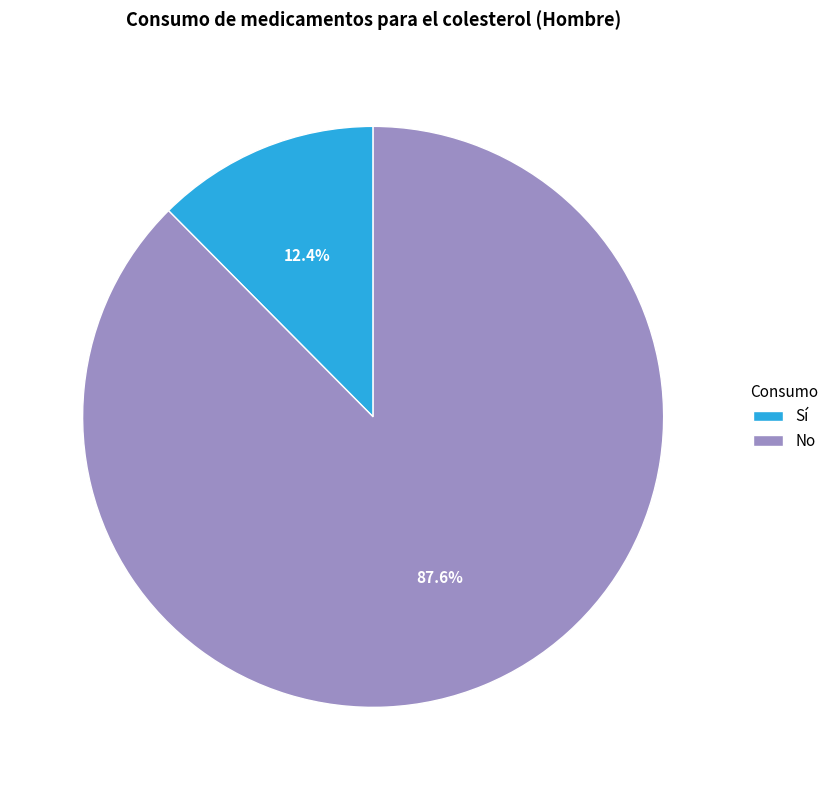

Combined, what portion of the pie is Sí and No?

100.0%